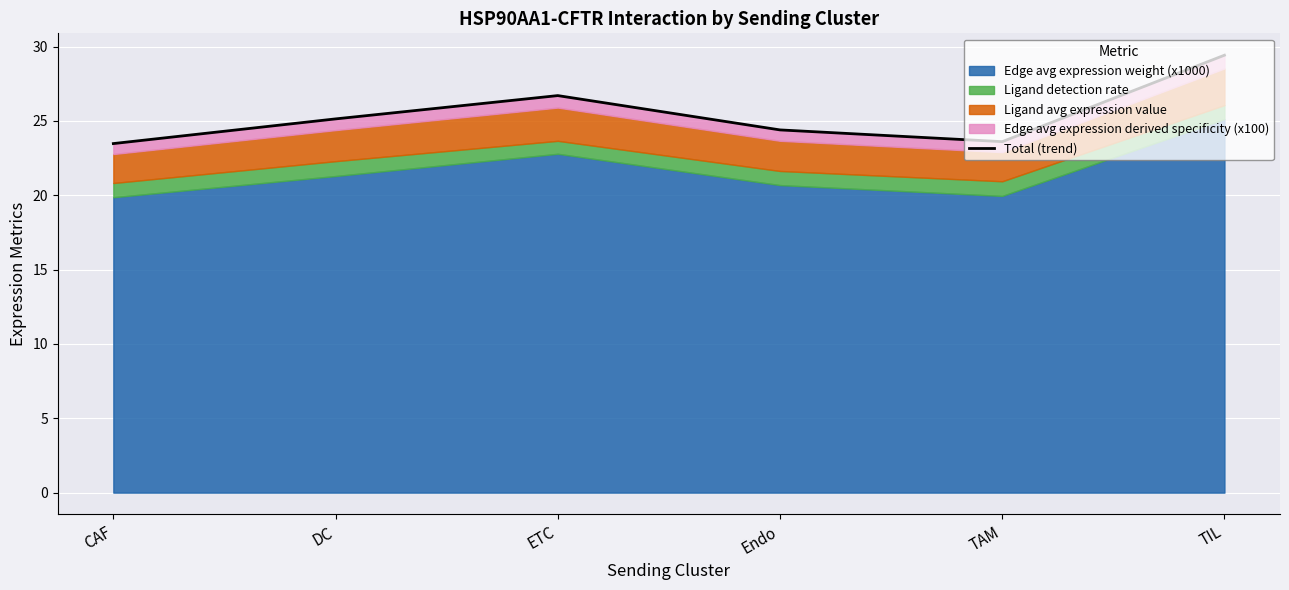

What is the label of the 5th point from the left?

TAM